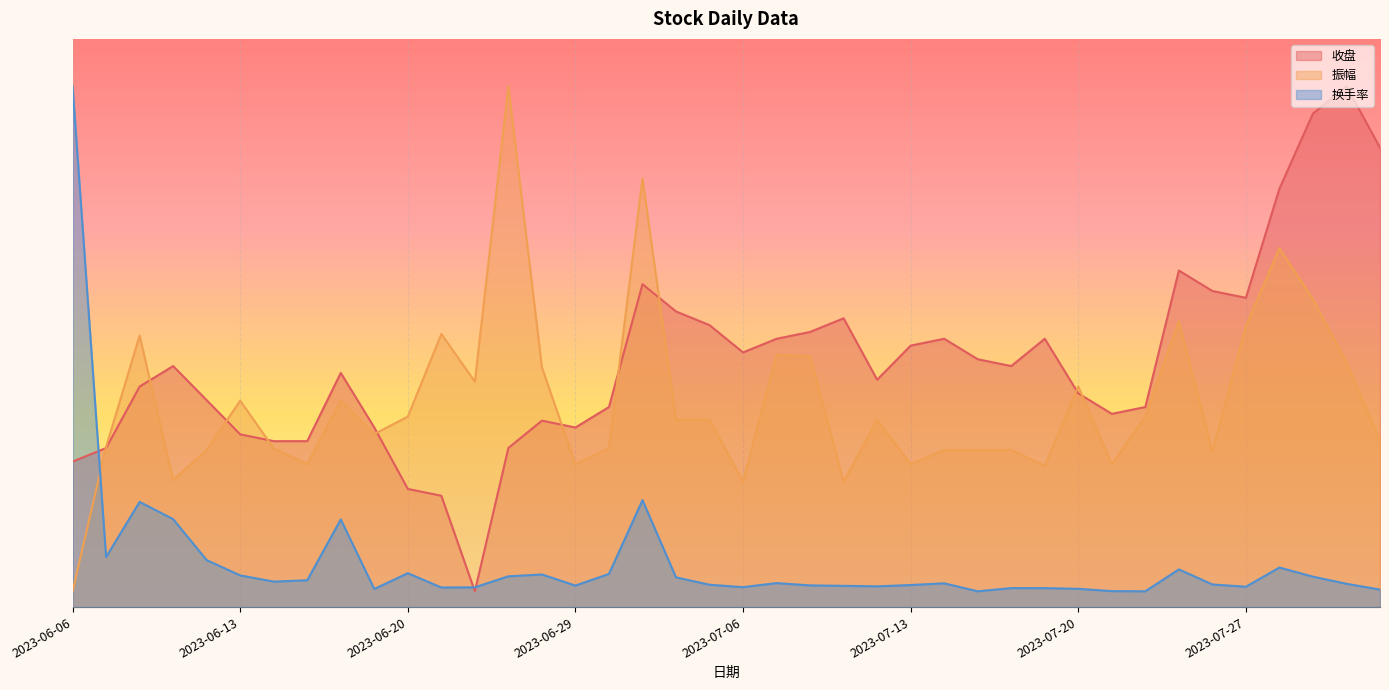

Which category has the lowest value across all series?

2023-06-26